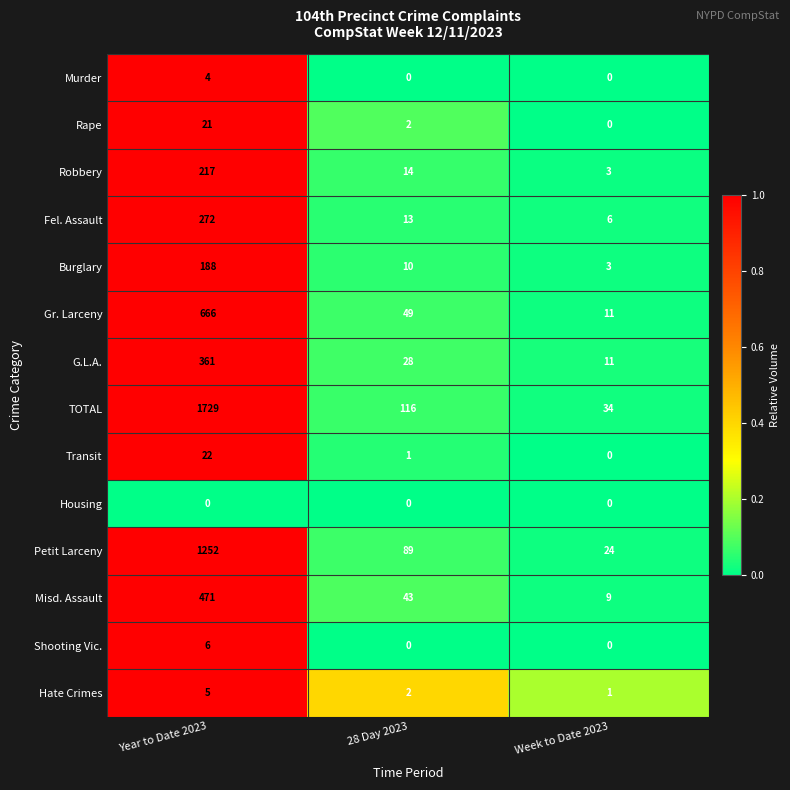

Which series changed the most between 28 Day 2023 and Week to Date 2023?

TOTAL